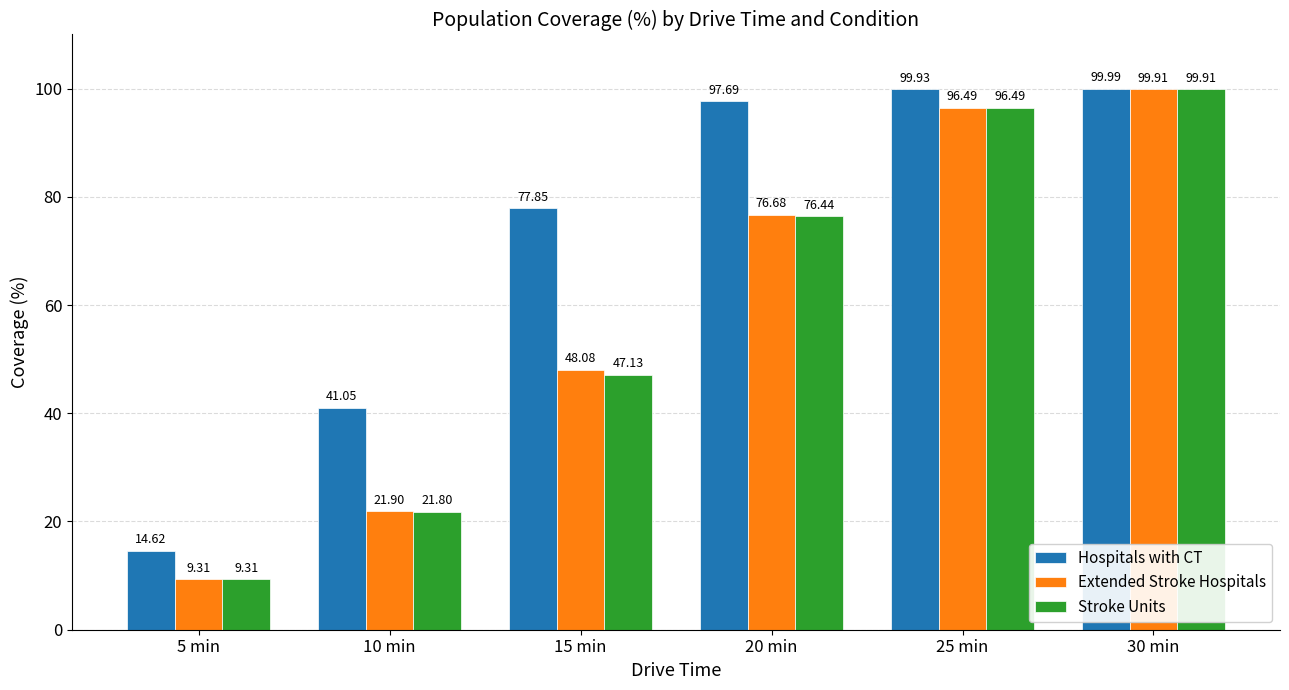

What position from the left is 15 min?

3